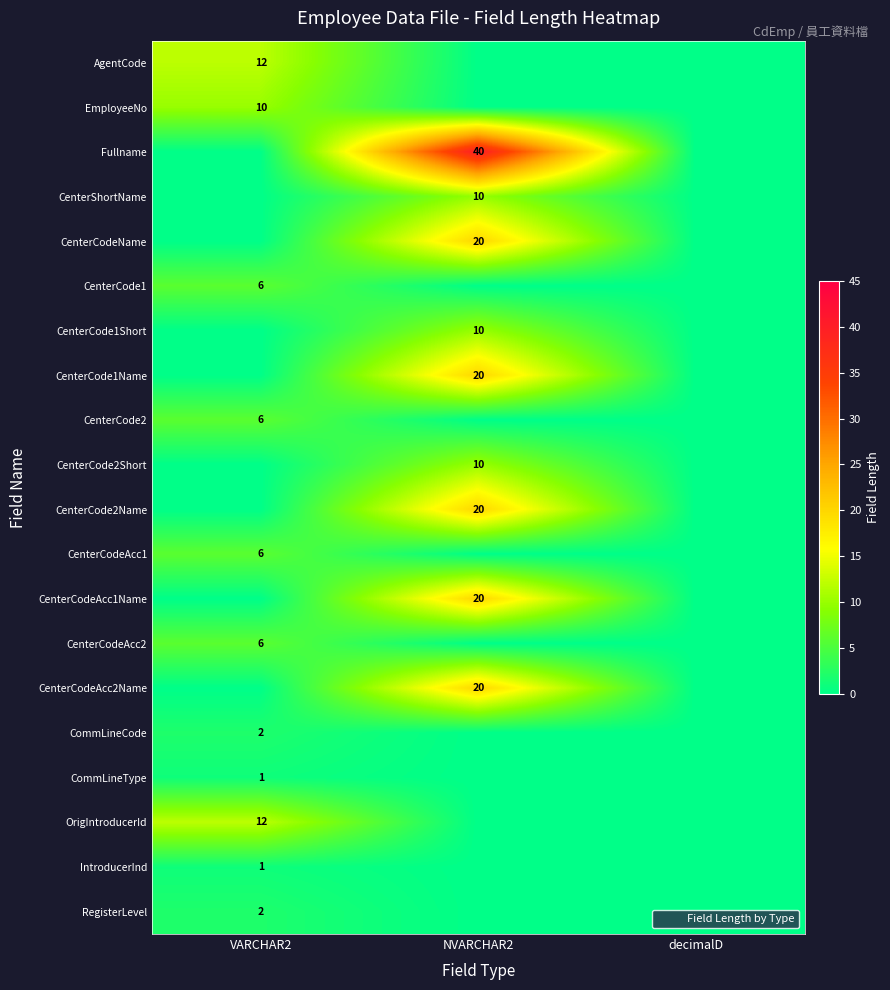

The Fullname series shows 0 at decimalD. True or false?

True